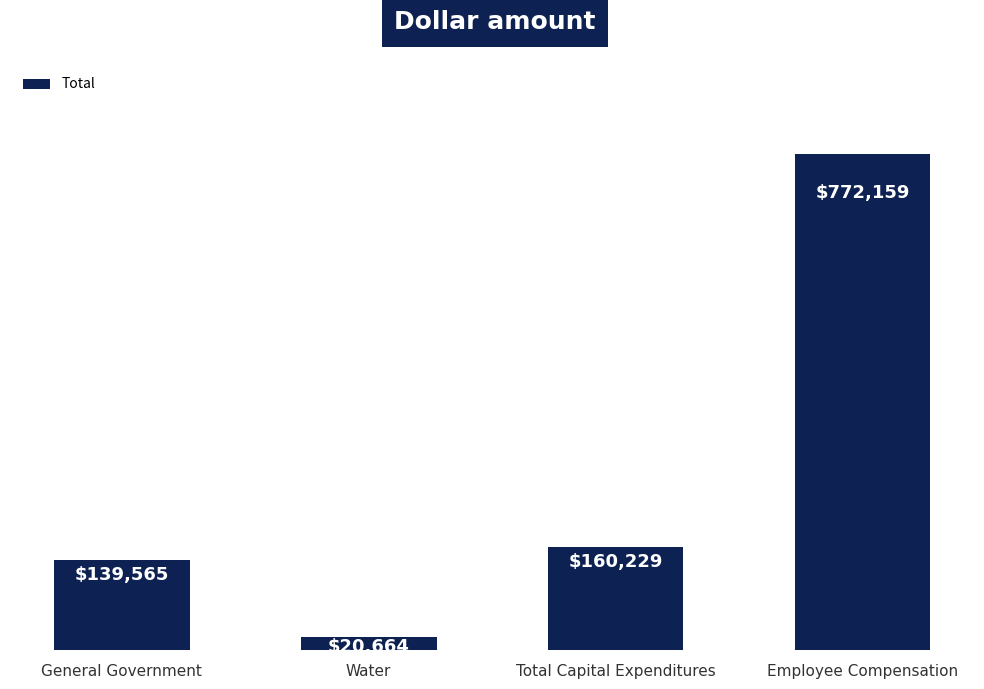

Rank the categories by value from lowest to highest.

Water, General Government, Total Capital Expenditures, Employee Compensation